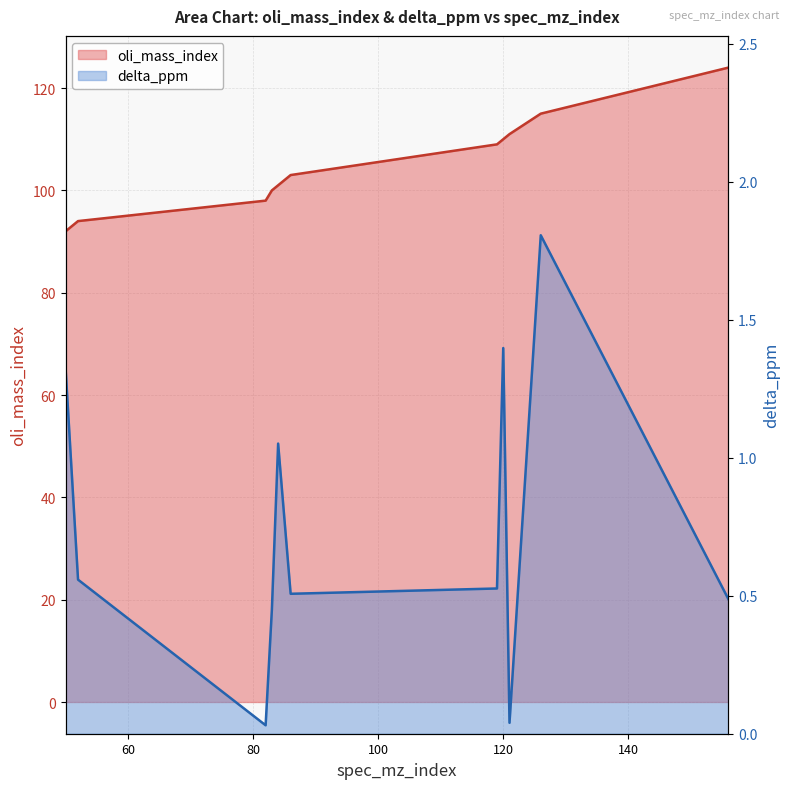

At which label does oli_mass_index reach its peak?

156